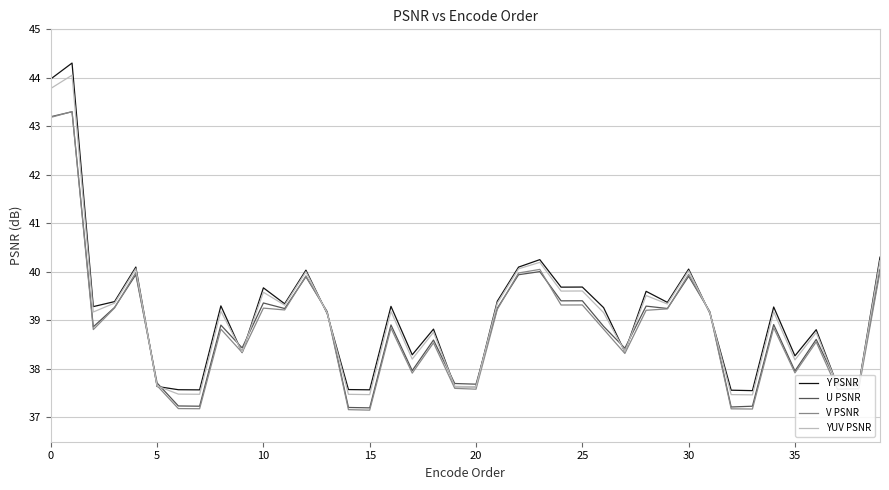

True or false: YUV PSNR has more than 1 interior local peaks.

True